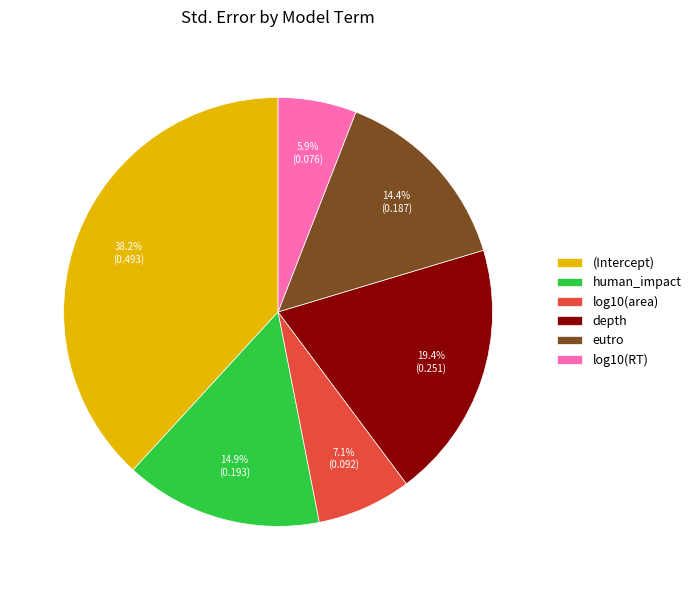

To the nearest percent, what is the average slice percentage?

17%